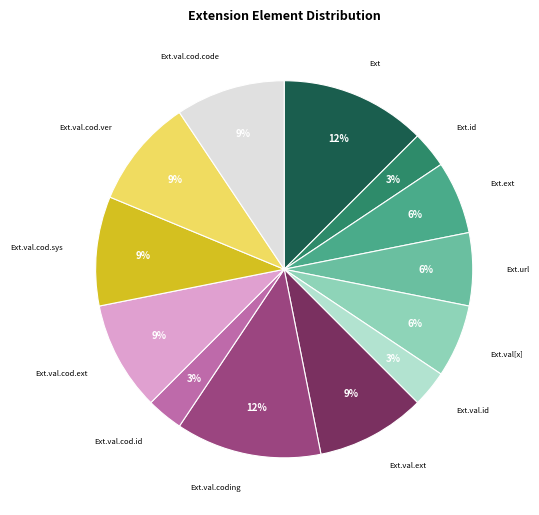

Is there a majority slice in this chart?

No